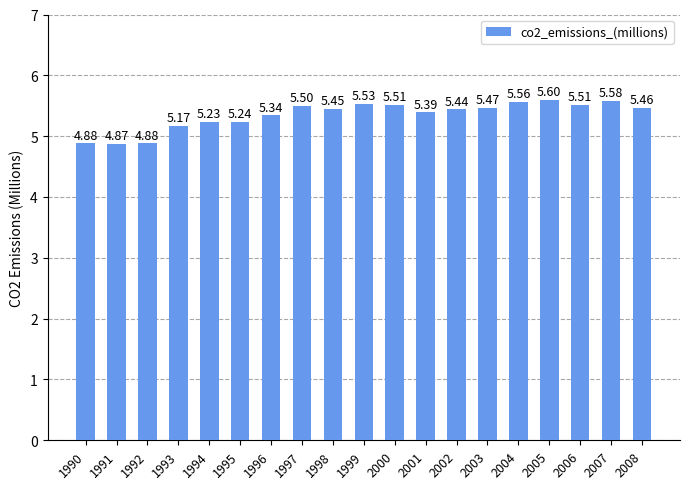

What is the difference between the maximum and minimum values?

0.7